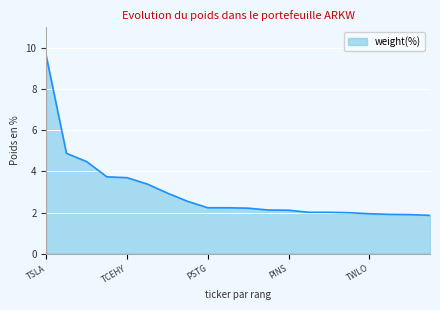

What is the greatest value displayed?

9.6